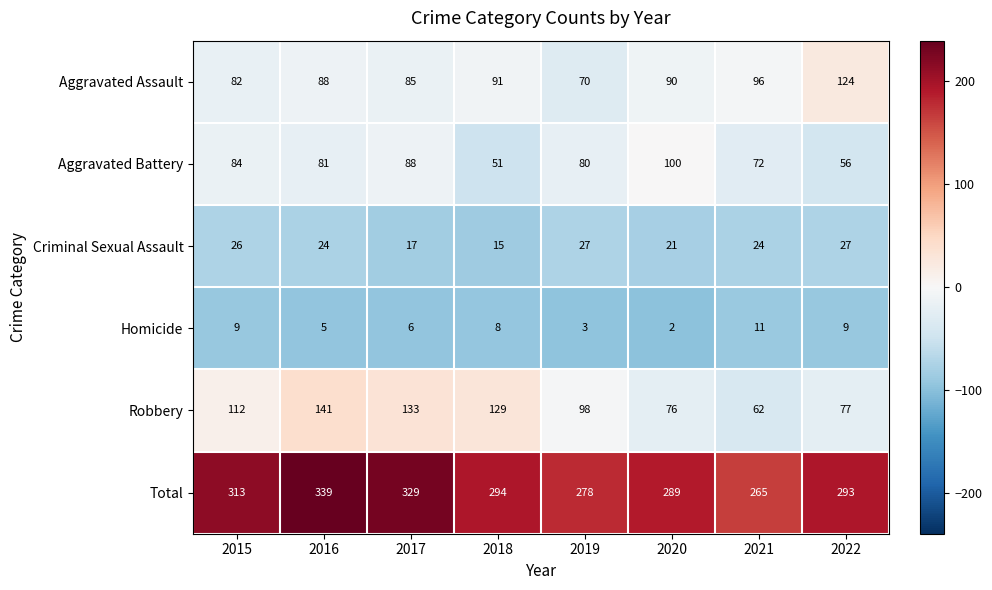

List the series in order of their peak value, highest first.

Total, Robbery, Aggravated Assault, Aggravated Battery, Criminal Sexual Assault, Homicide